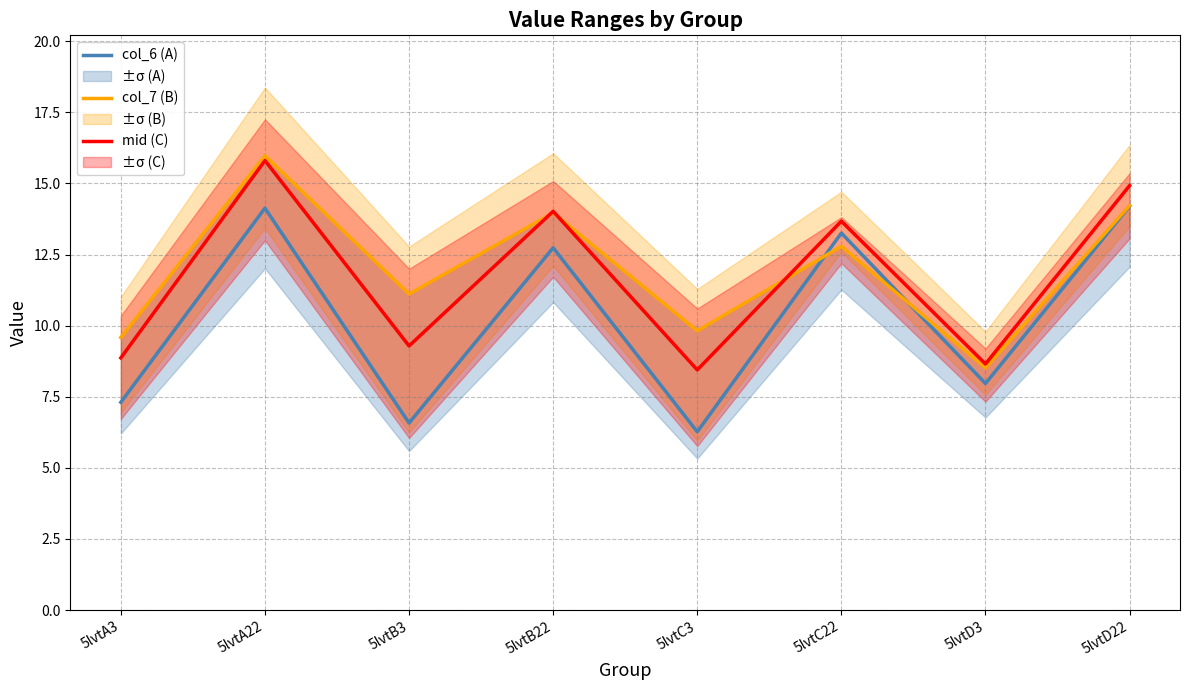

Which has a higher value, 5lvtC3 or 5lvtD3?

5lvtD3